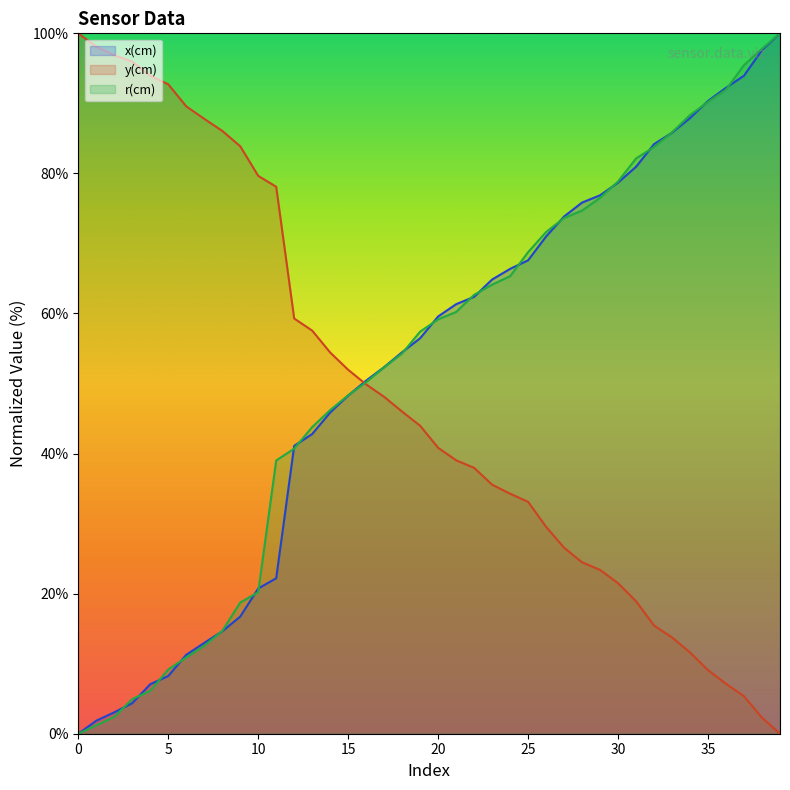

Between 18 and 16, which is larger?

18